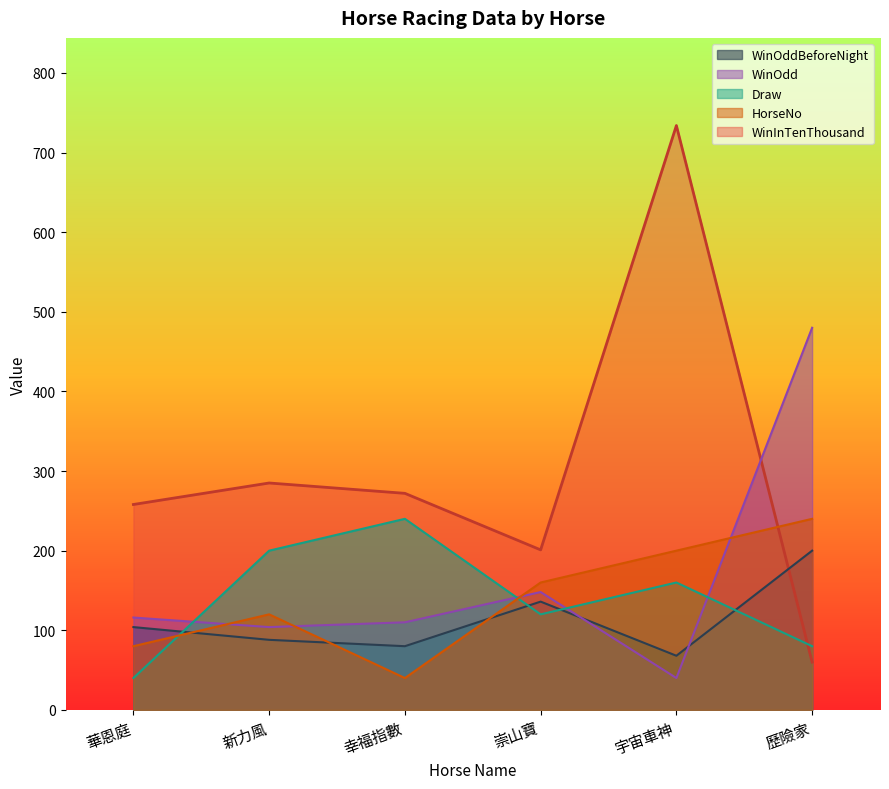

How many lines are shown in the chart?

5